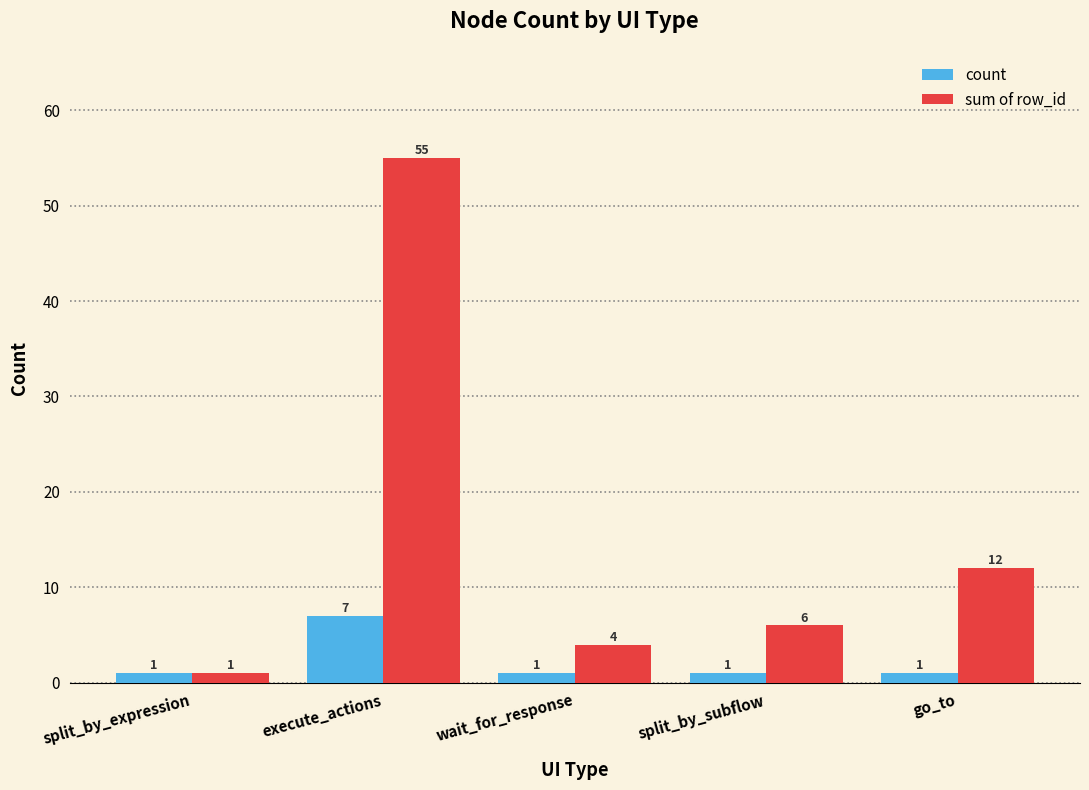

Where does the sum of row_id series first go above 6?

execute_actions